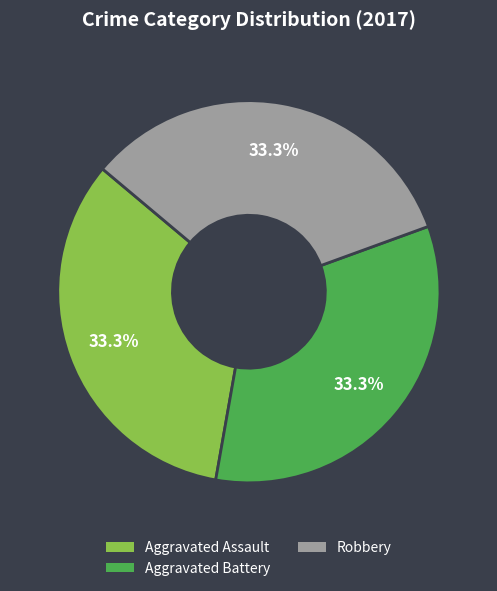

Is there any slice that represents more than half of the pie?

No